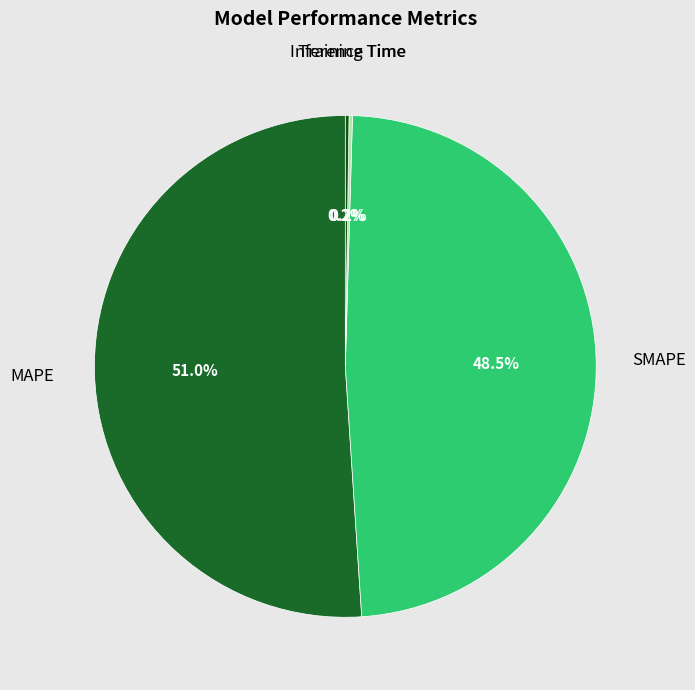

What percentage is NOT represented by SMAPE?

51.5%